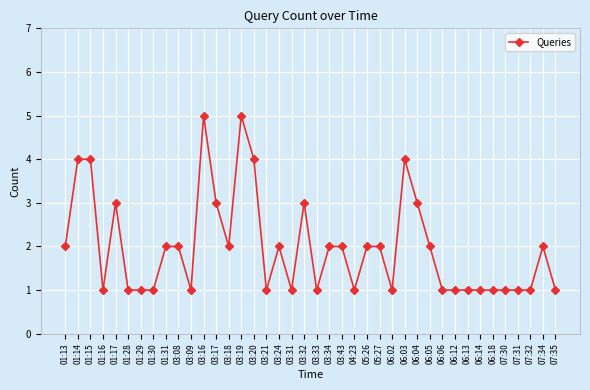

What is the average value?

2